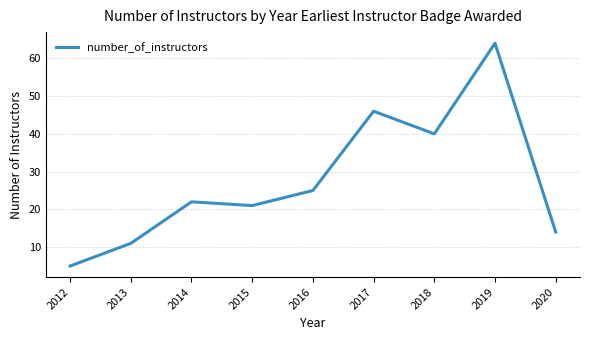

True or false: the data shows 11 at 2013.

True